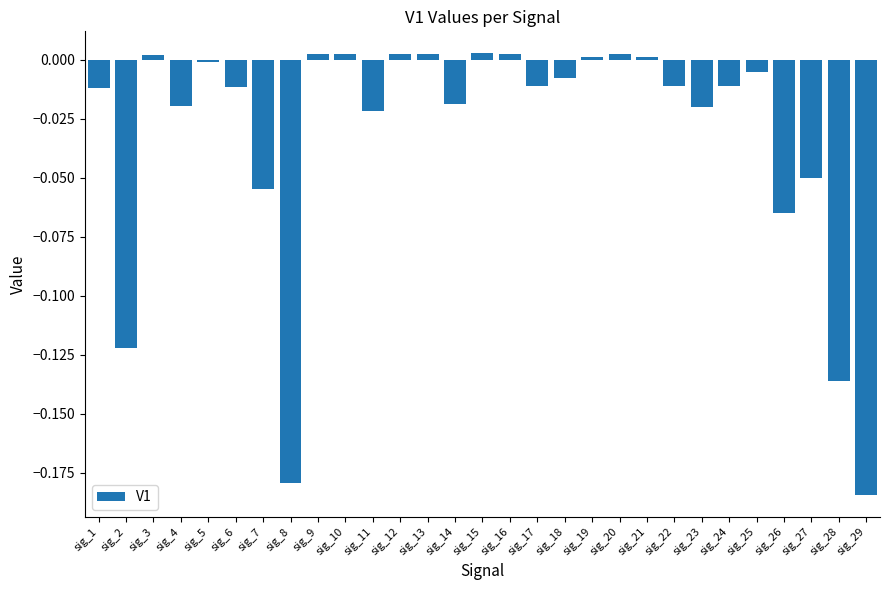

The value at sig_24 is -0.0. True or false?

True